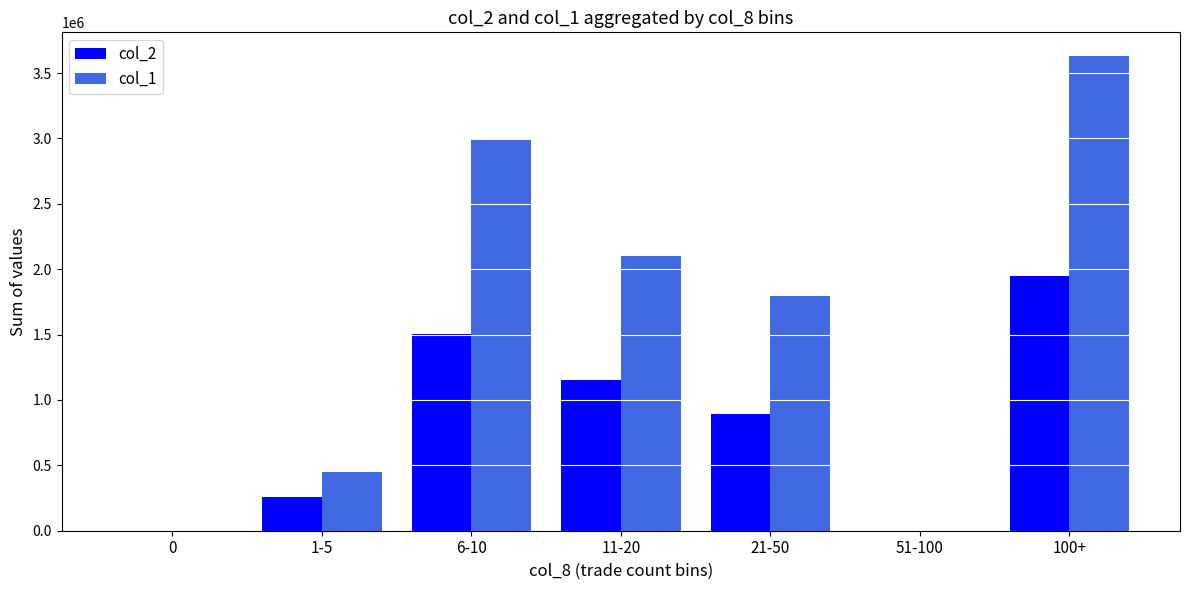

Reading right to left, what are all the values shown in this chart?

col_2: 1950950	0	894600	1149450	1502520	260400	0
col_1: 3630000	0	1792000	2101000	2991000	450000	0